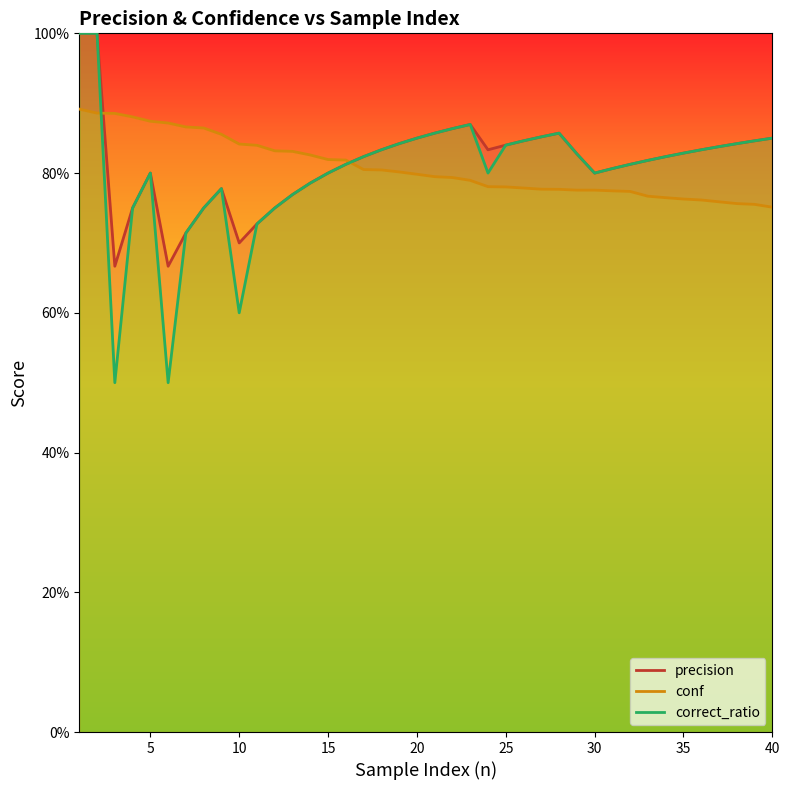

What is the sum of all precision values?

32.6